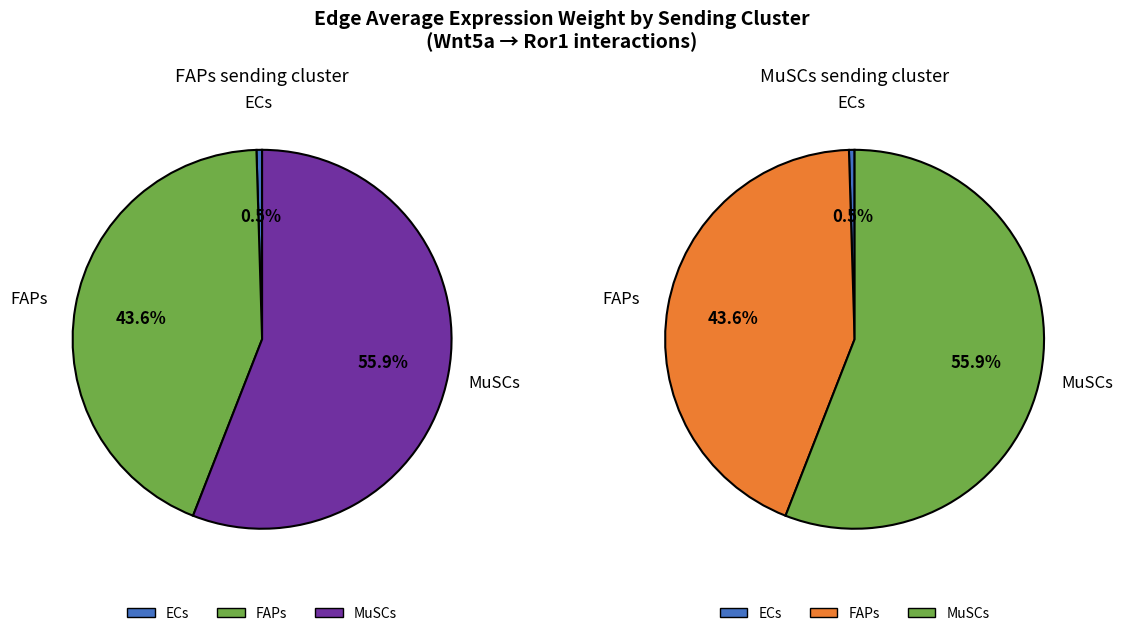

To the nearest percent, what is the combined percentage of ECs and FAPs?

44%